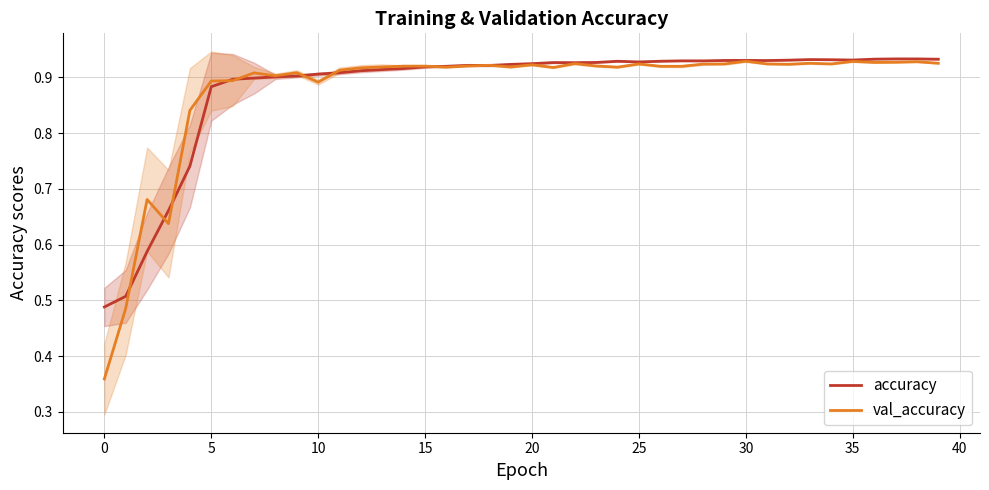

What is the label of the 40th point from the left?

39